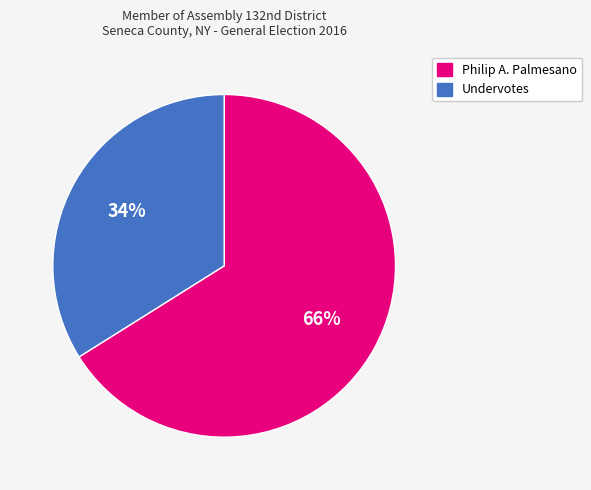

Is Undervotes the majority of the pie?

No